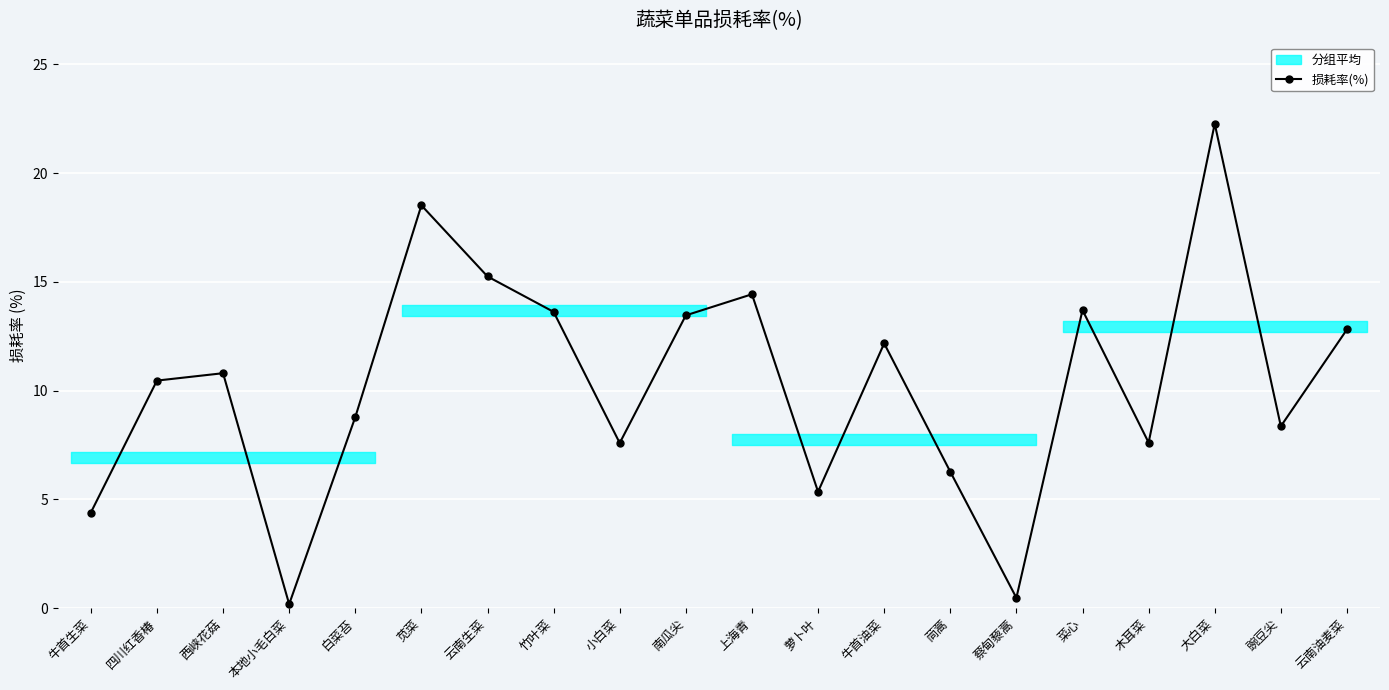

At which category does the data reach its first local valley?

本地小毛白菜